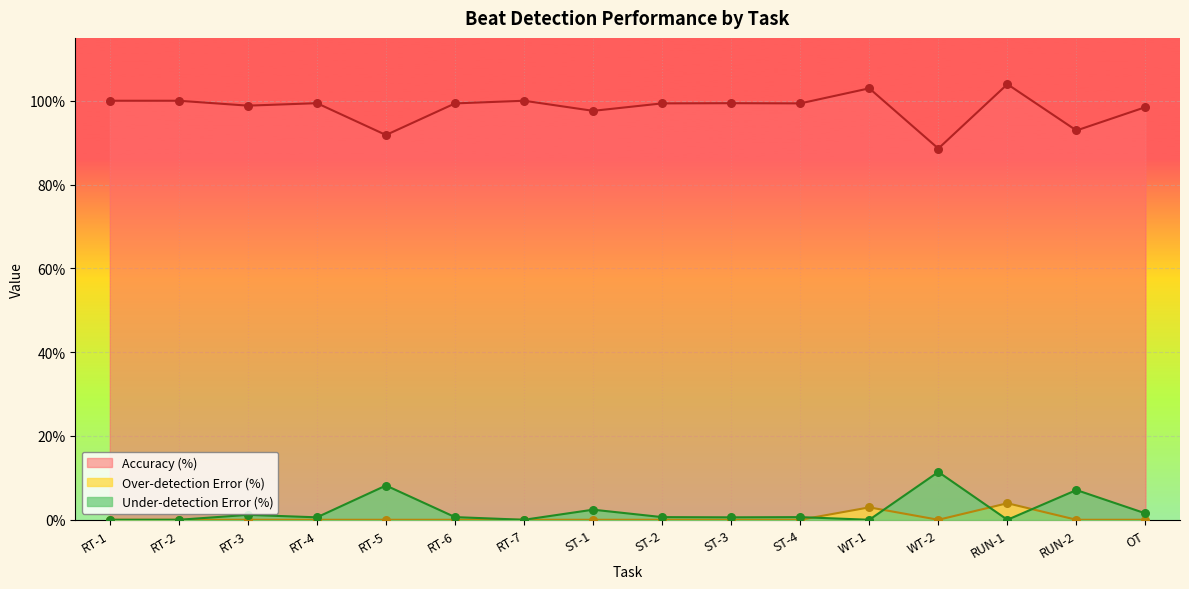

Which series has the largest Y range (max minus min)?

Accuracy (%)